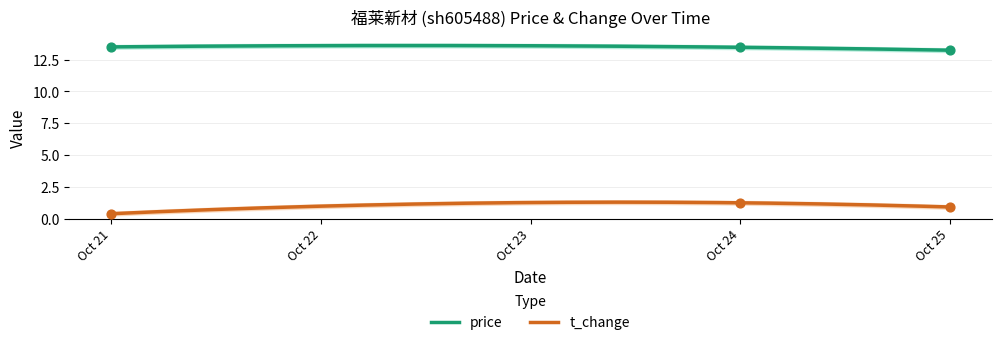

True or false: price and t_change cross at least once.

False